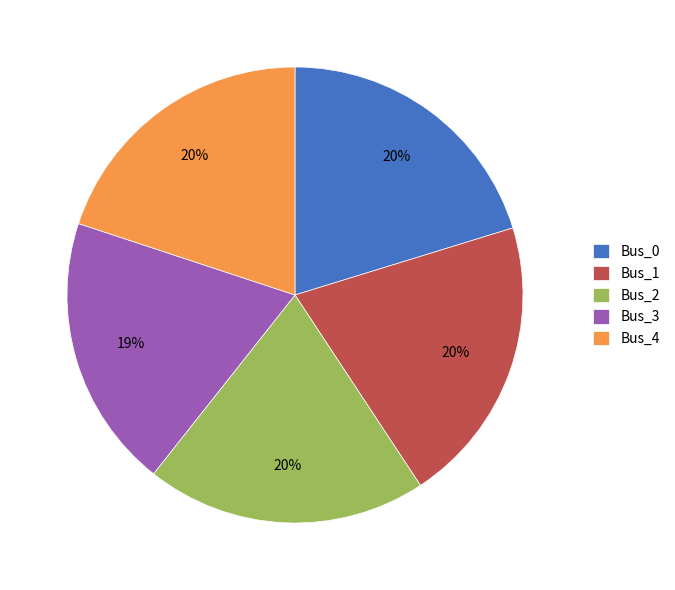

Count the number of slices in the pie.

5